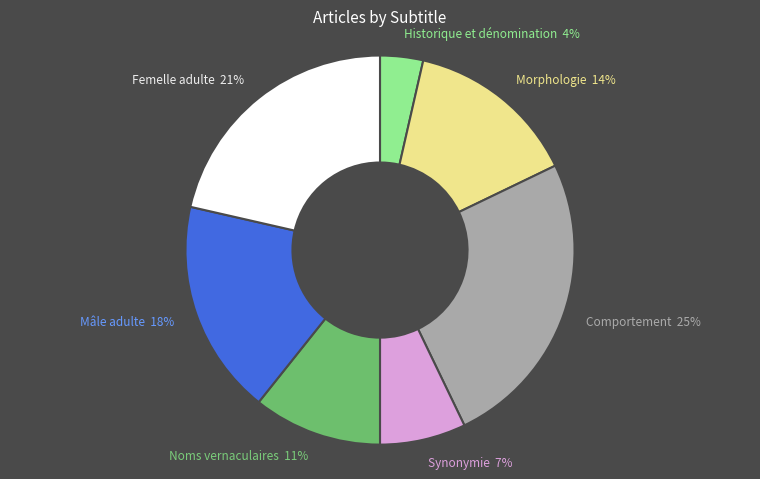

True or false: Synonymie accounts for 1% of the total.

False